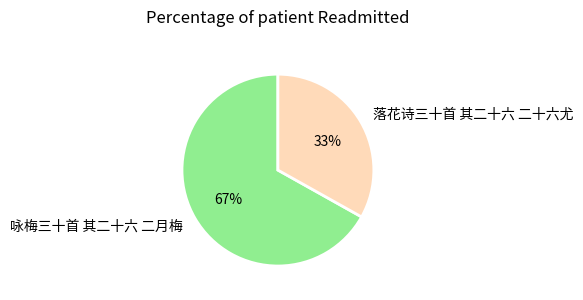

Do 落花诗三十首 其二十六 二十六尤 and 咏梅三十首 其二十六 二月梅 together represent more than half of the pie?

Yes